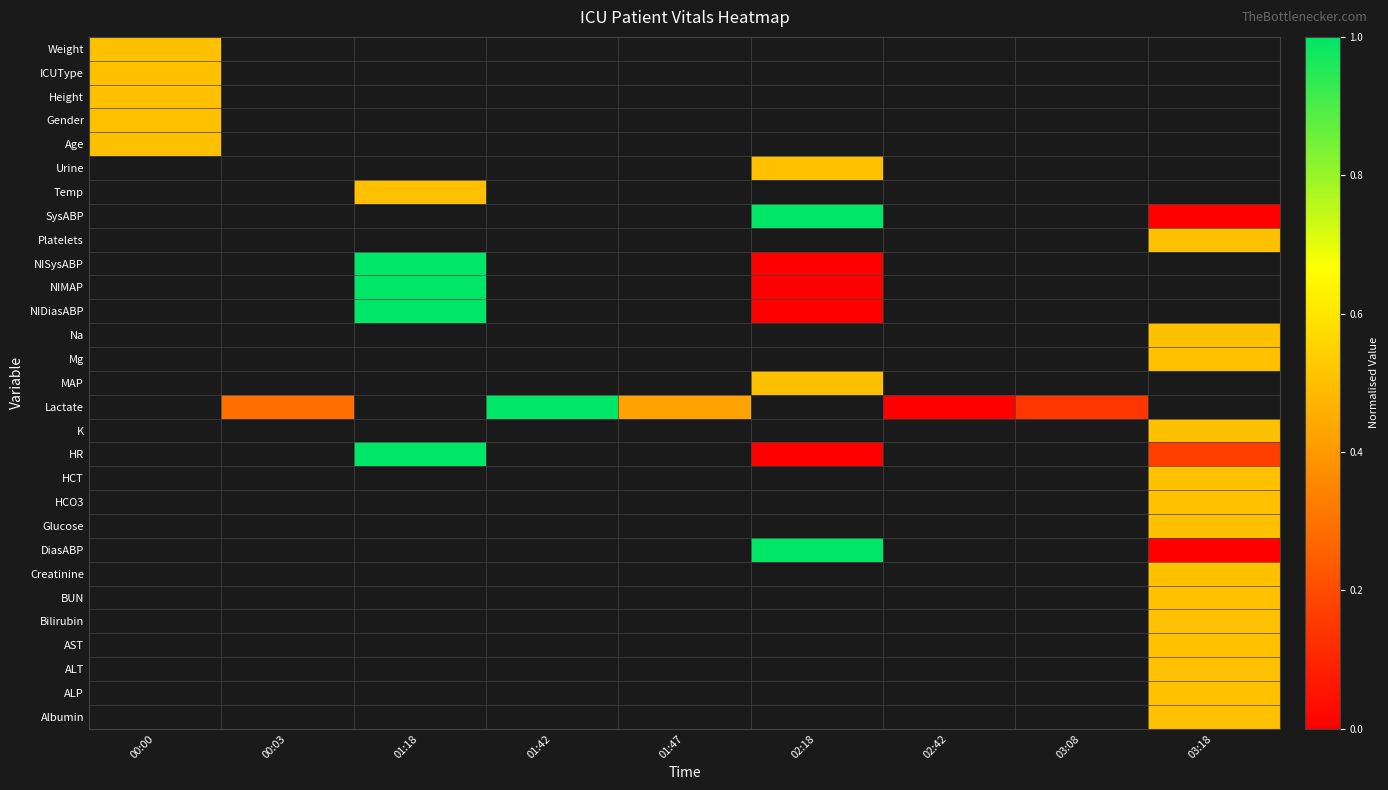

At which label does Albumin reach its peak?

00:00